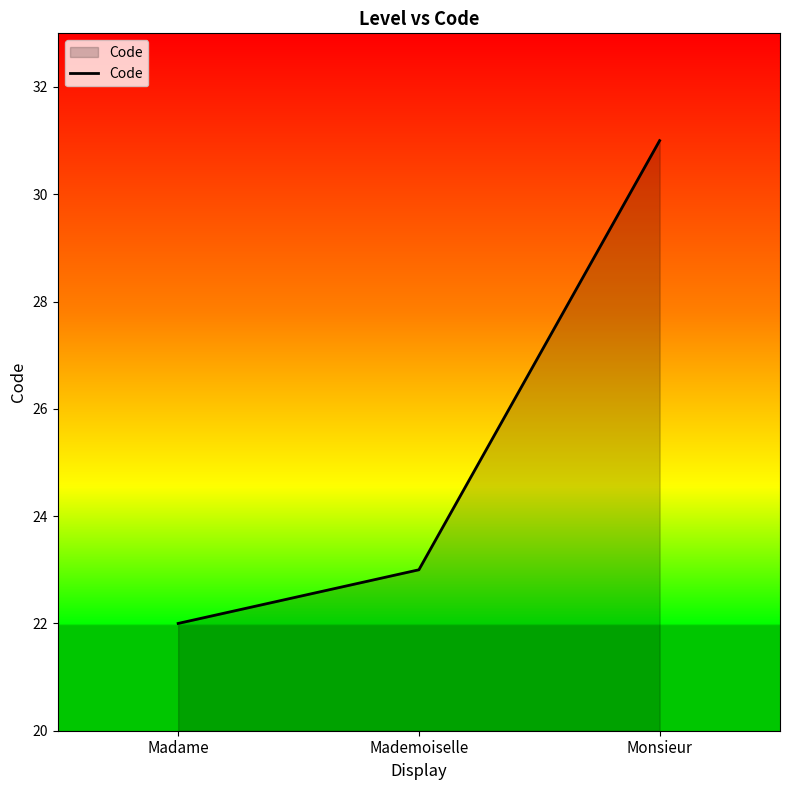

What is the minimum value shown in the chart?

22